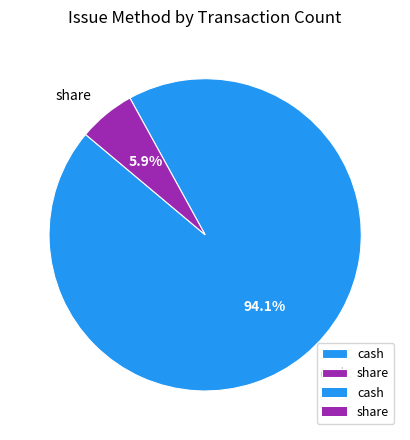

Is it true that share is 6% of the pie?

True